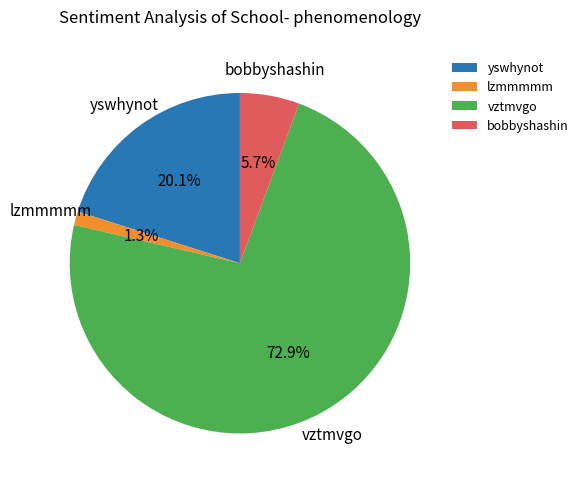

Which category has the smallest portion of the pie?

lzmmmmm